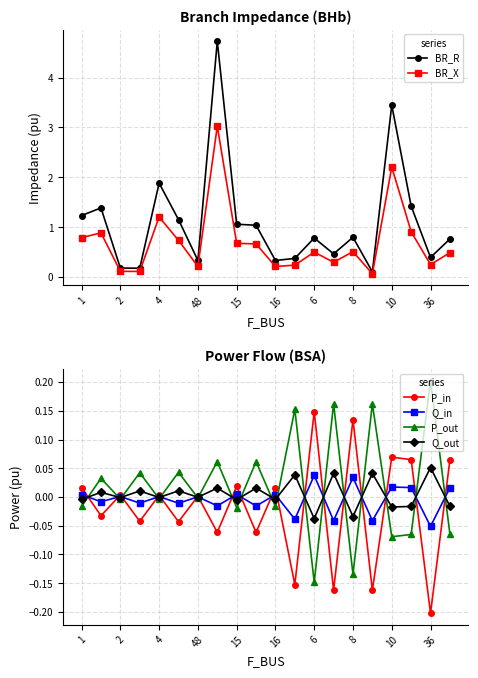

The Q_out series shows 0.0 at 11. True or false?

False